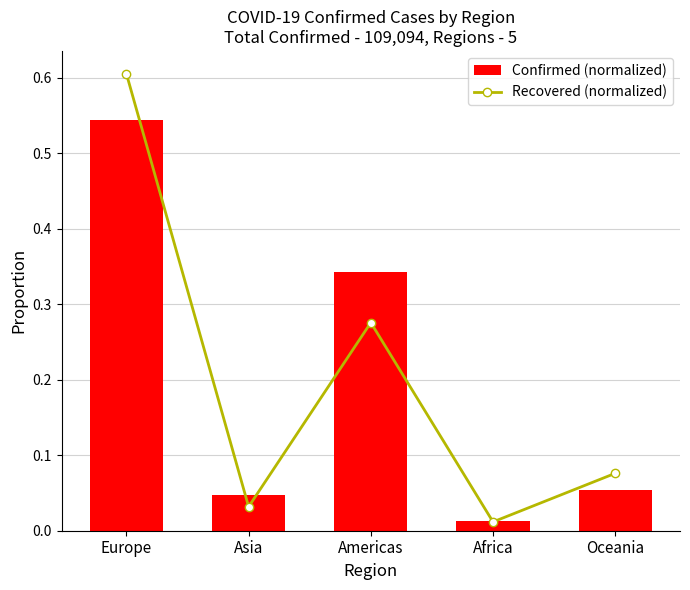

Is it true that Recovered (normalized) equals 0.3 at Americas?

True